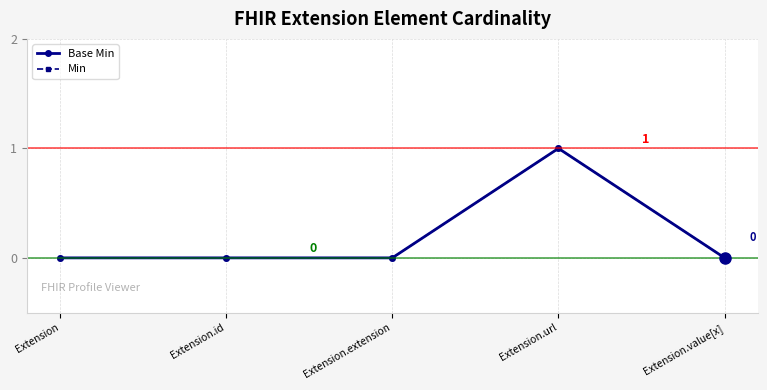

Which series has the widest spread of values?

Base Min